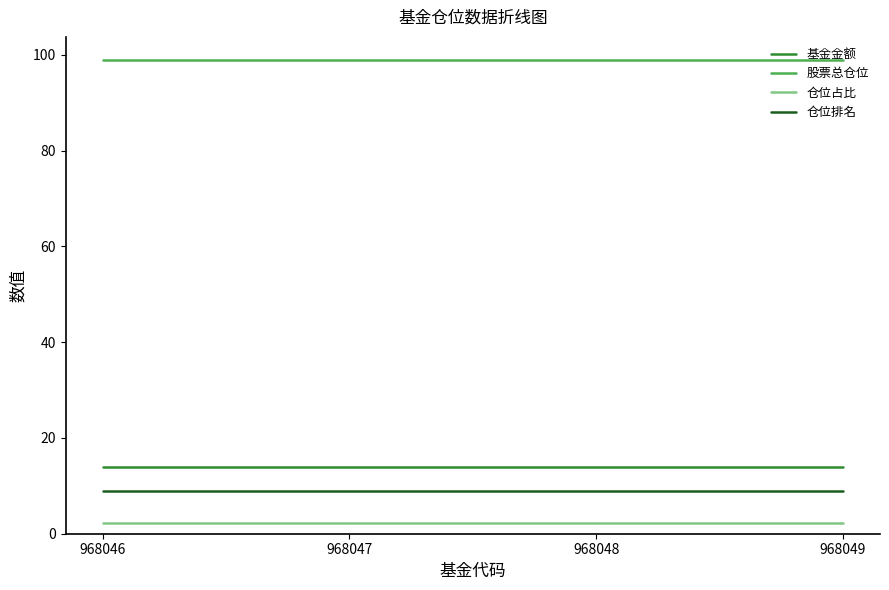

What is the spread (max minus min) of values at 968048?

96.8